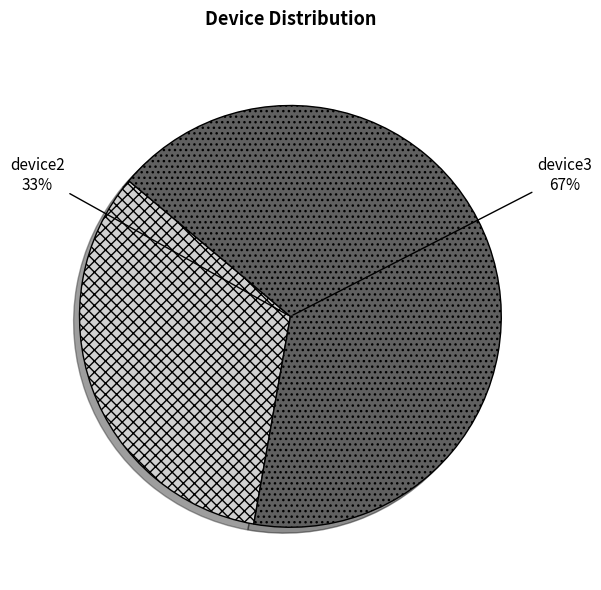

To the nearest percent, what is the difference between the largest and smallest slice percentages?

33%